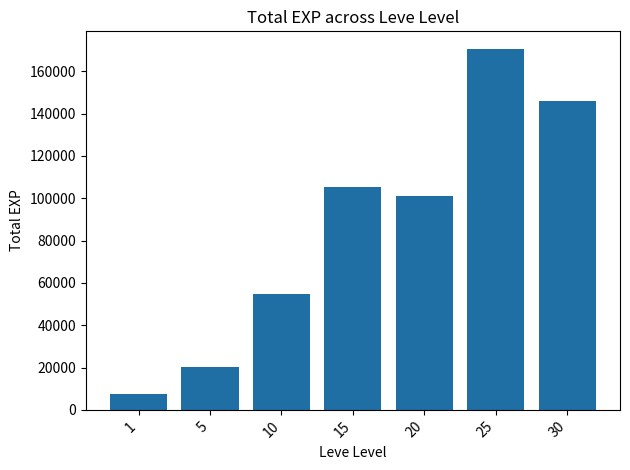

Does the chart contain stacked bars?

No